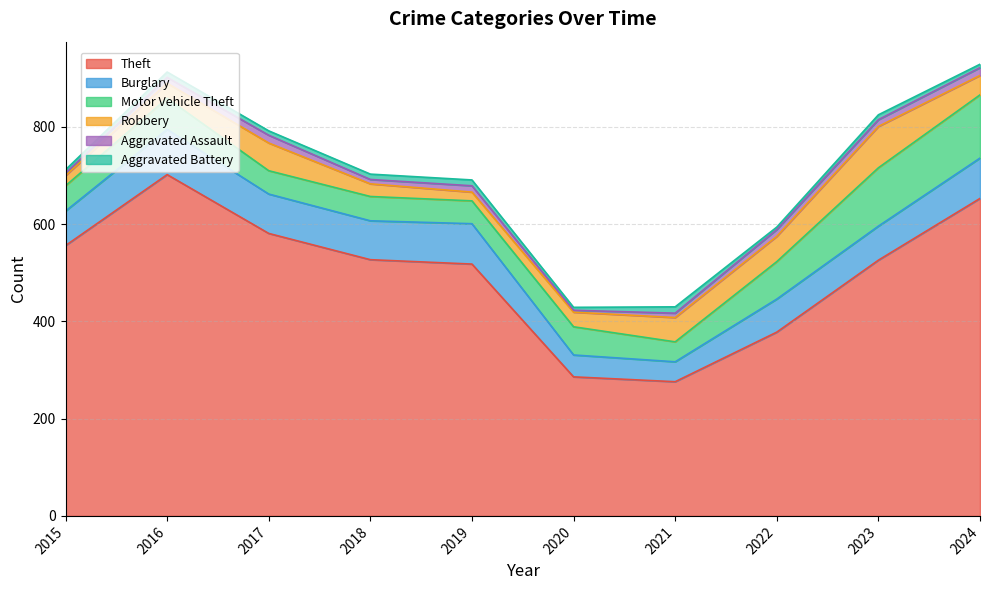

What is the difference between the highest and lowest values at 2023?

516